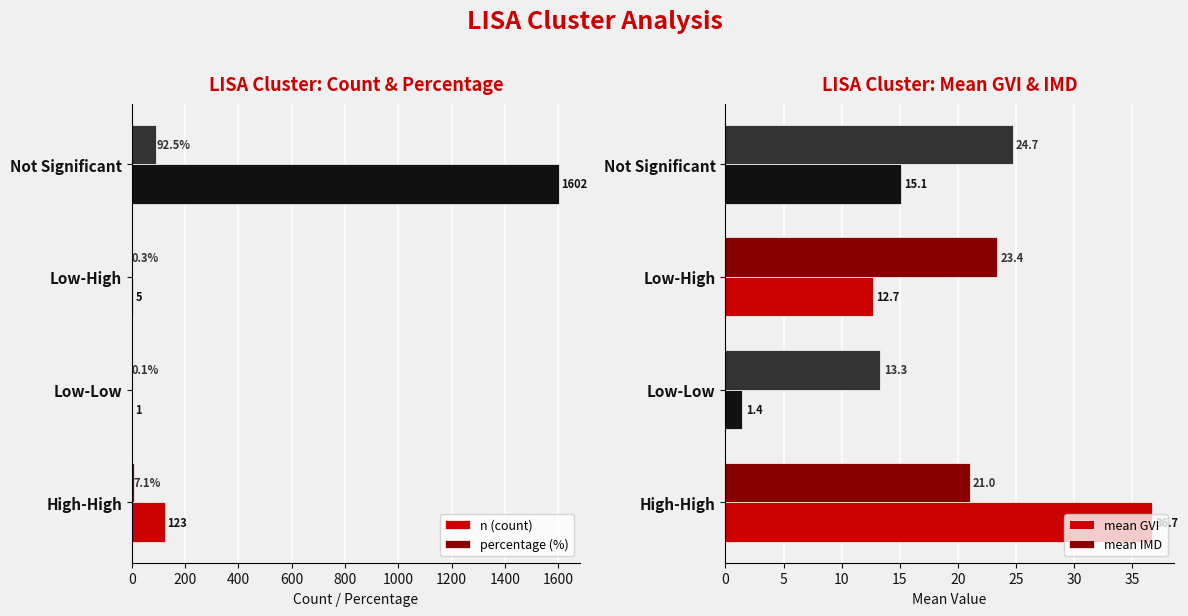

Read the n (count) value at Low-High.

5.0